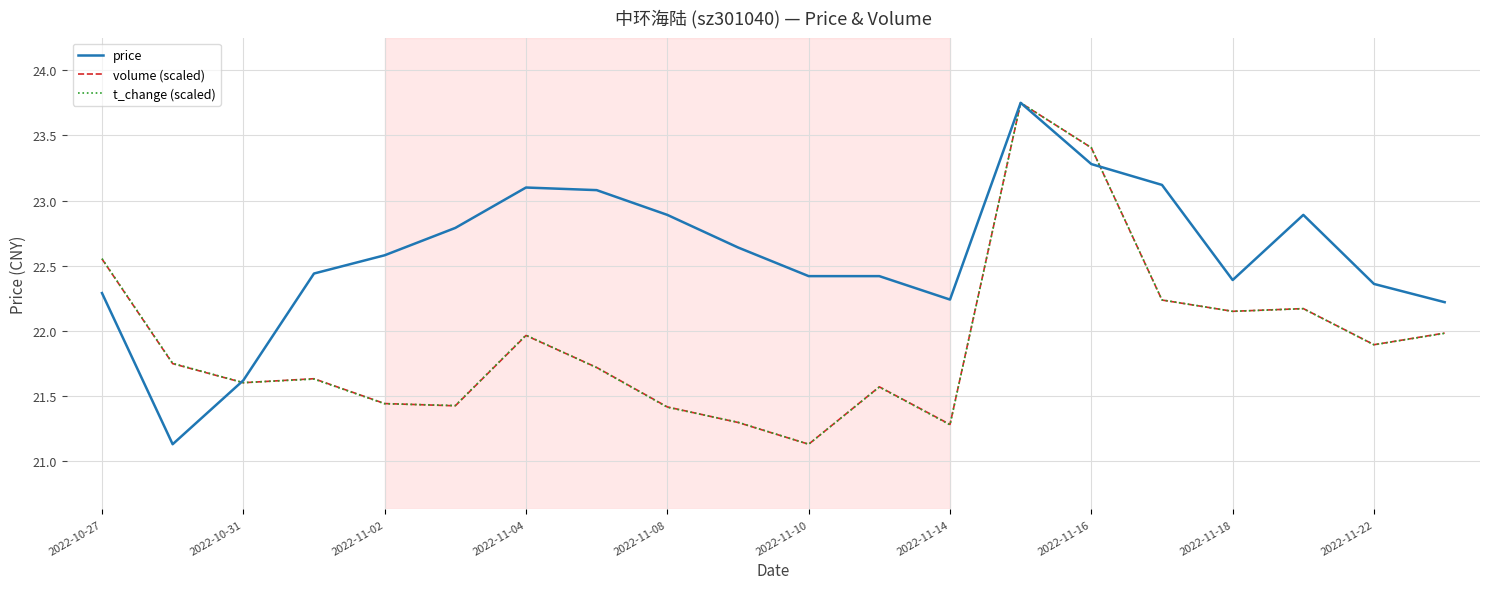

Is this an area chart (filled region under the line)?

No